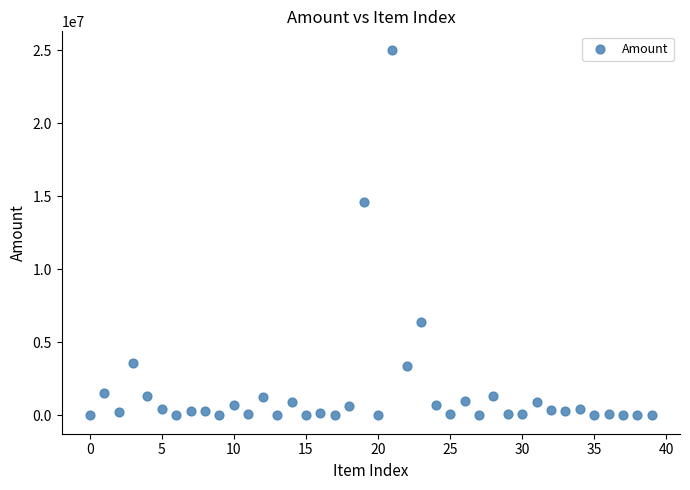

What is the range of Y values (max minus min)?

25059800.4